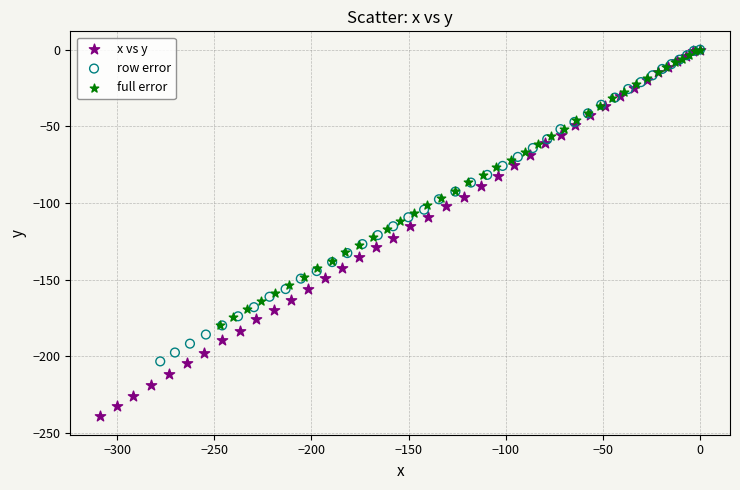

Which series reaches the minimum Y coordinate?

x vs y